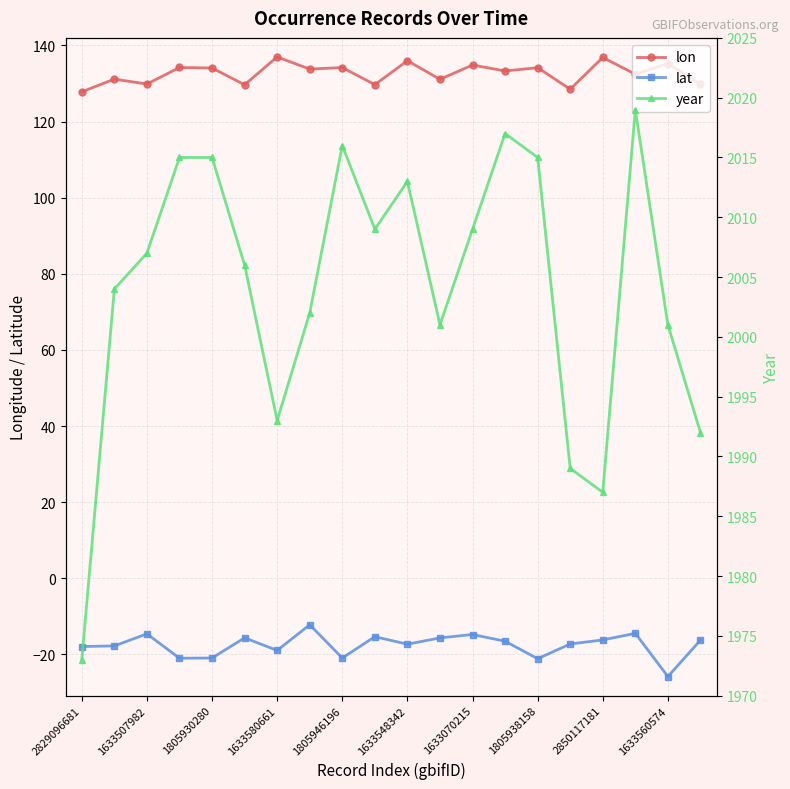

Which series has the largest range (max minus min)?

year